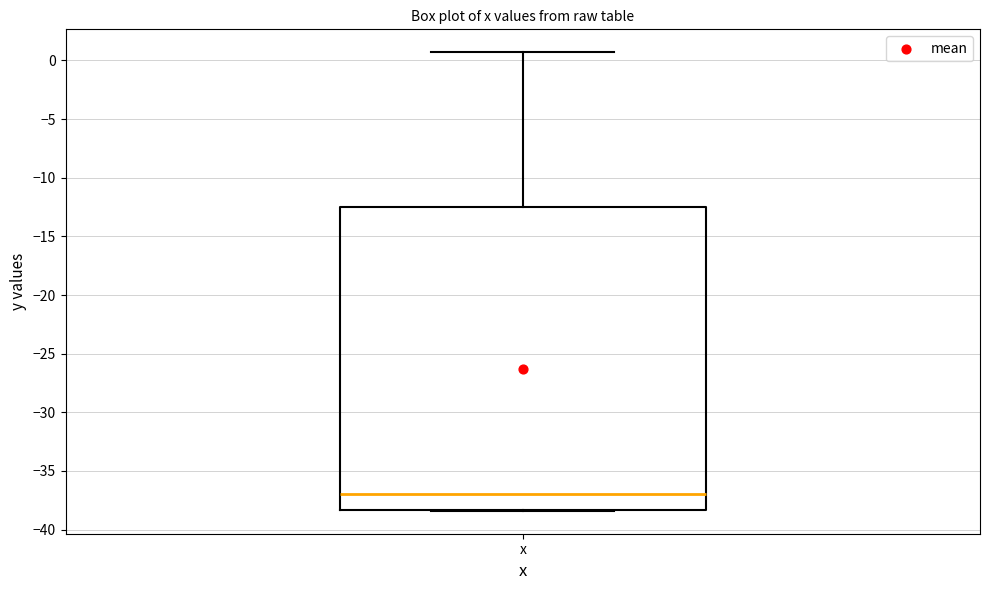

Where does the median line of the box for x sit on the y-axis? The values are not printed on the chart, so give them approximately, as read against the axis.

-37.0